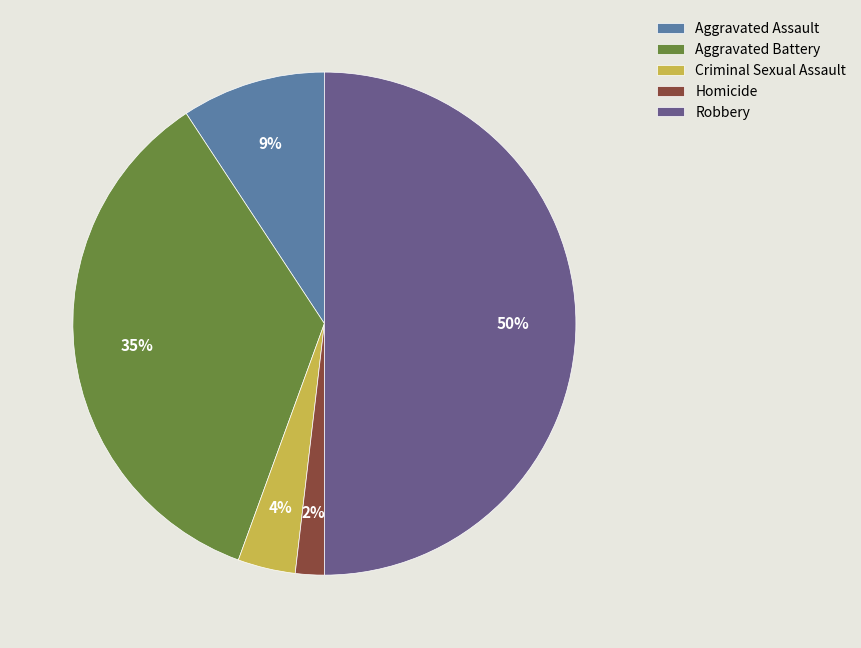

True or false: Criminal Sexual Assault accounts for 19% of the total.

False